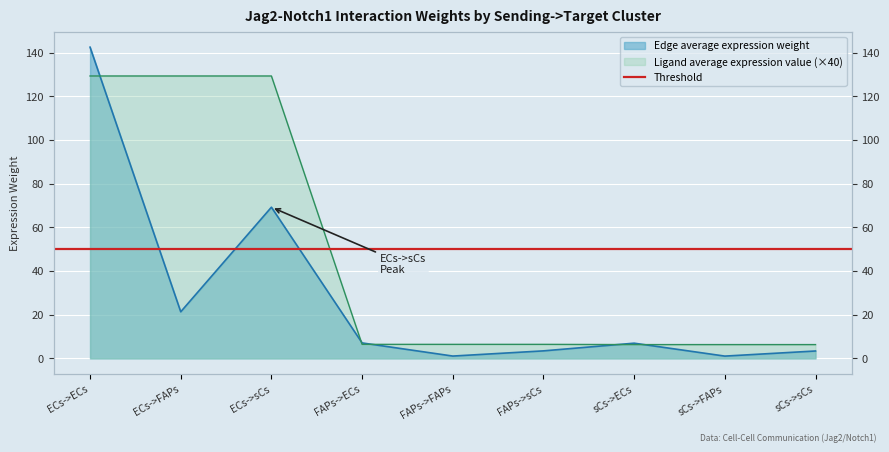

Where does the Edge average expression weight series first go above 6?

ECs->ECs